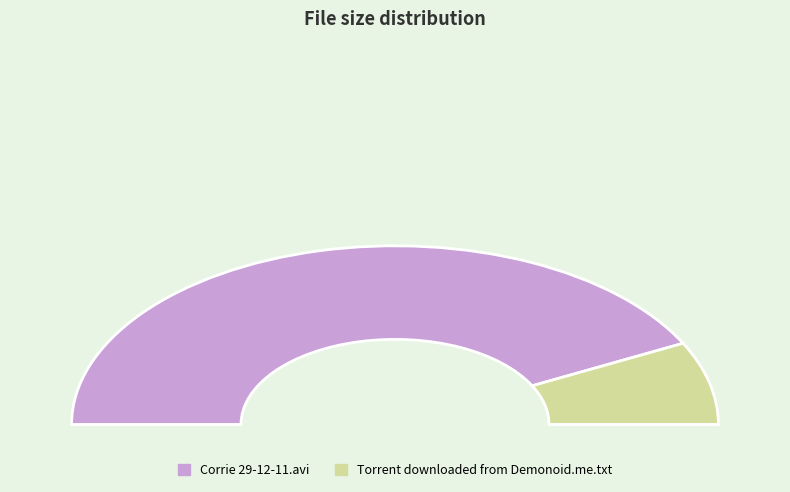

Which slice is the largest?

Corrie 29-12-11.avi